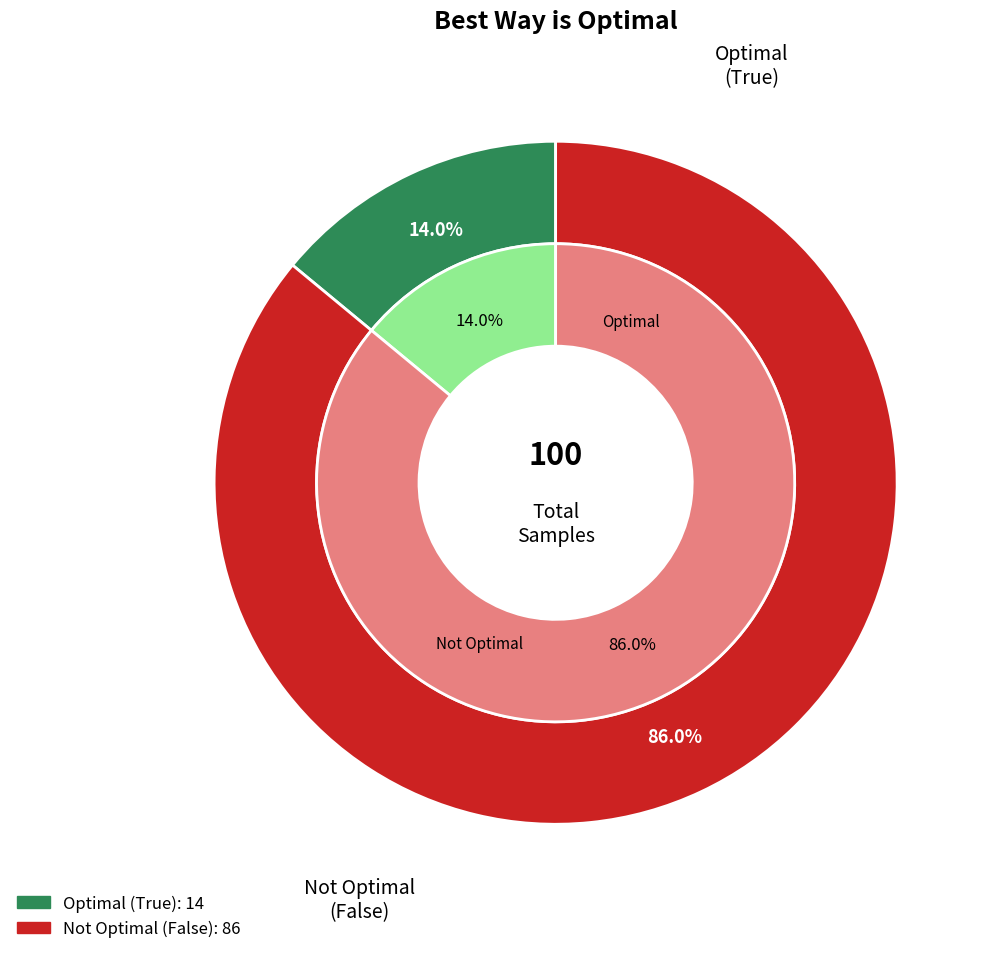

The True slice represents 27% of the pie. True or false?

False